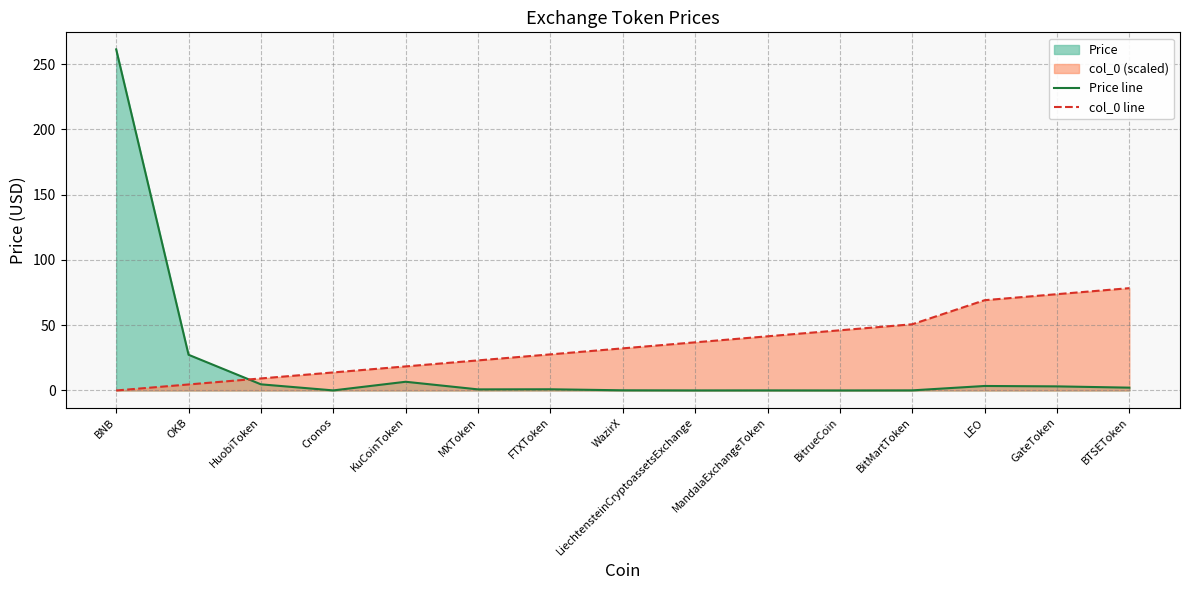

Which series has the widest spread of values?

Price line